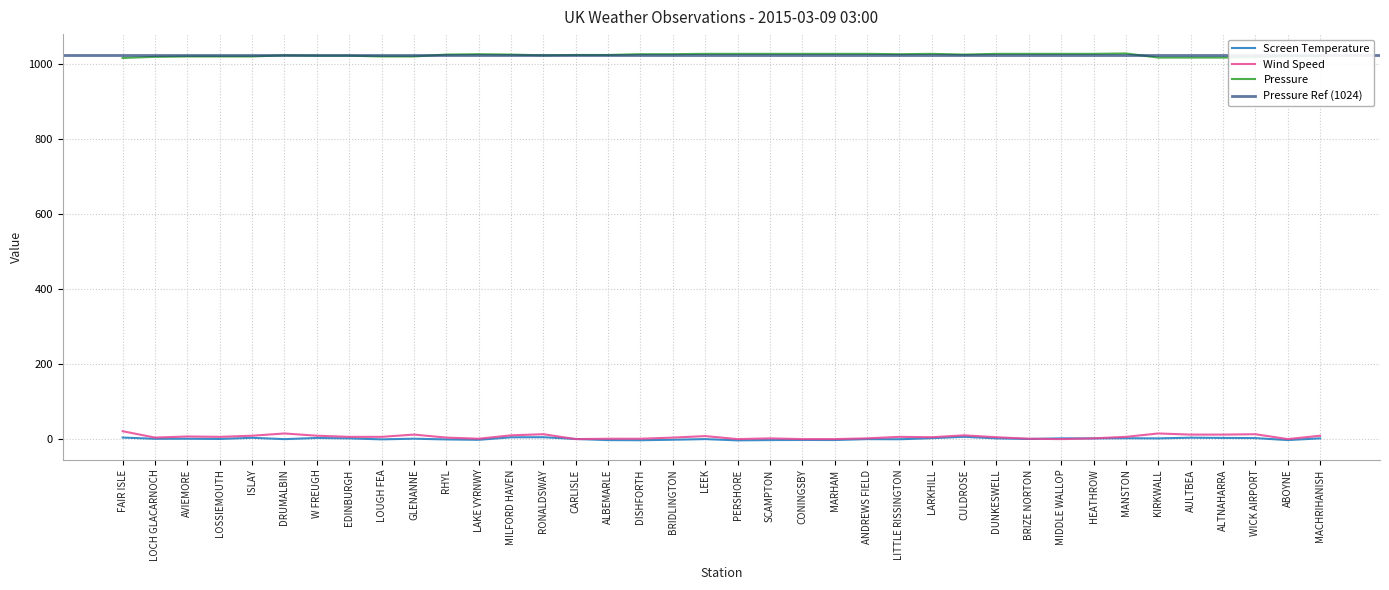

Where does the Screen Temperature series first go above 2?

FAIR ISLE